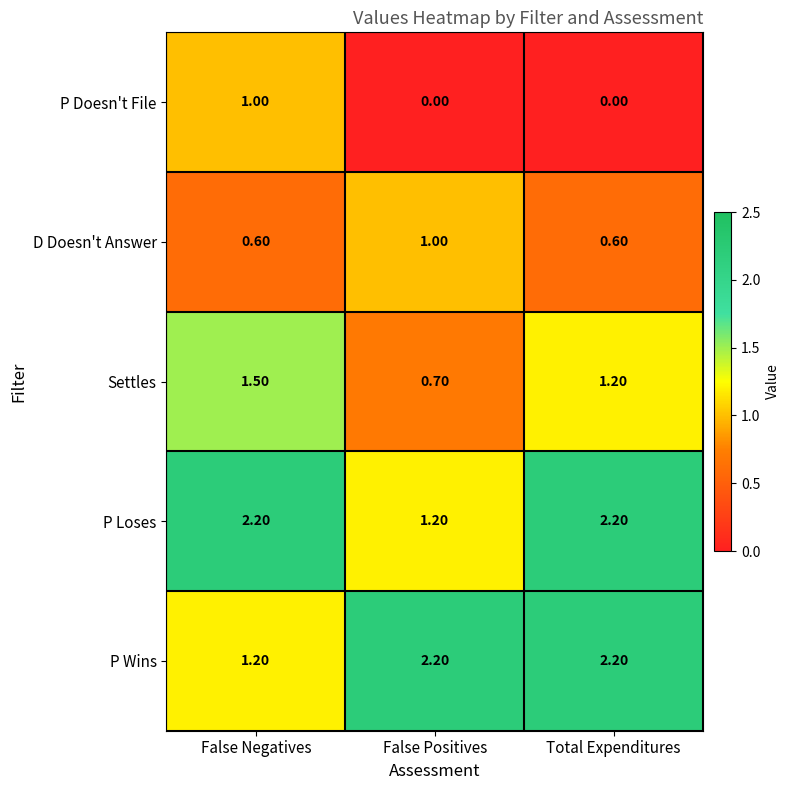

What is the difference between the highest and lowest values at False Positives?

2.2